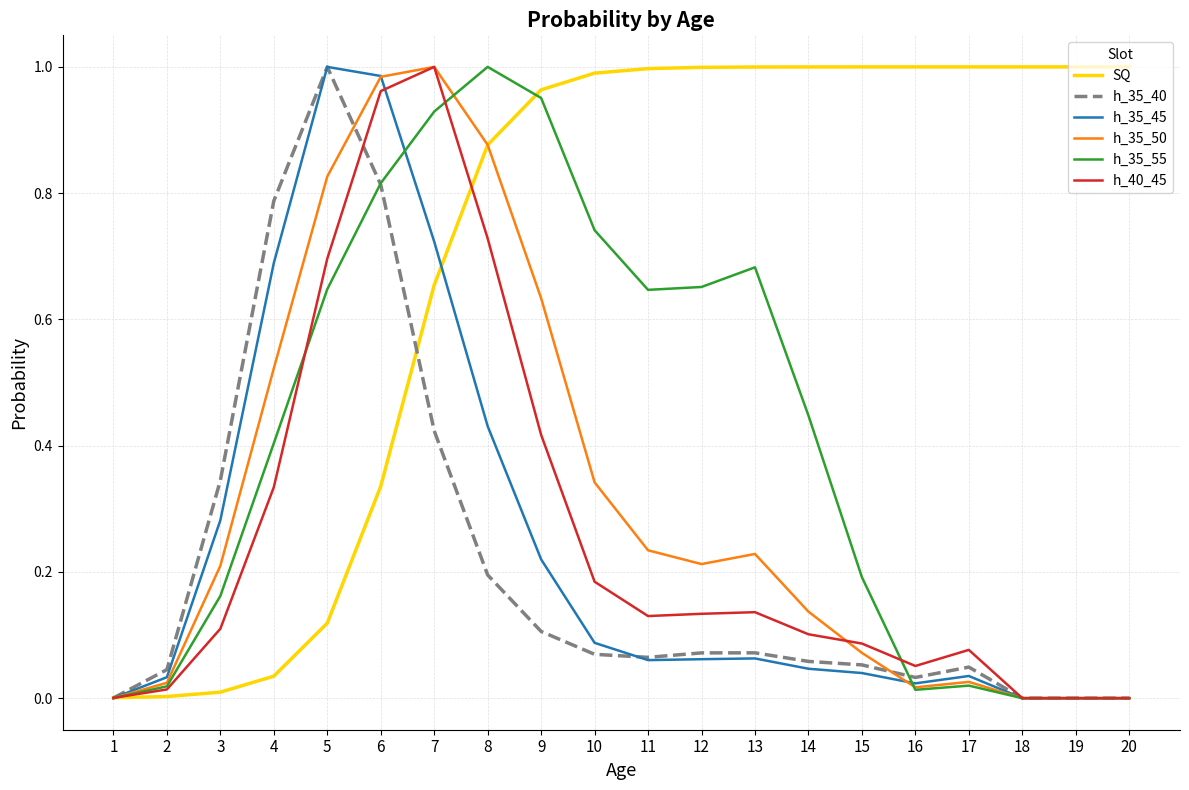

Is the value of h_35_55 at 12 greater than the value of h_35_50 at 20?

Yes